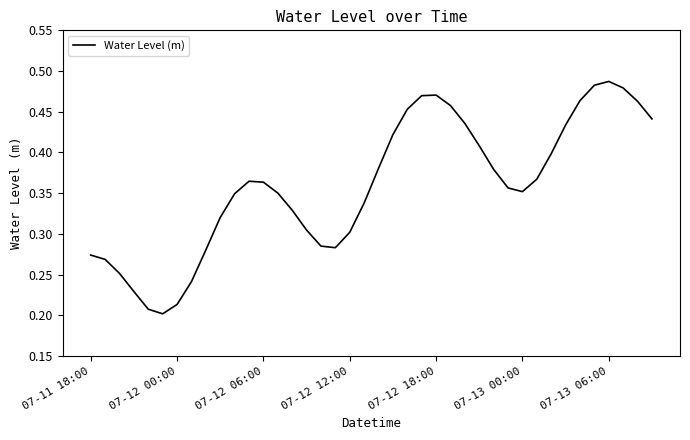

What is the sum of all values?

14.4